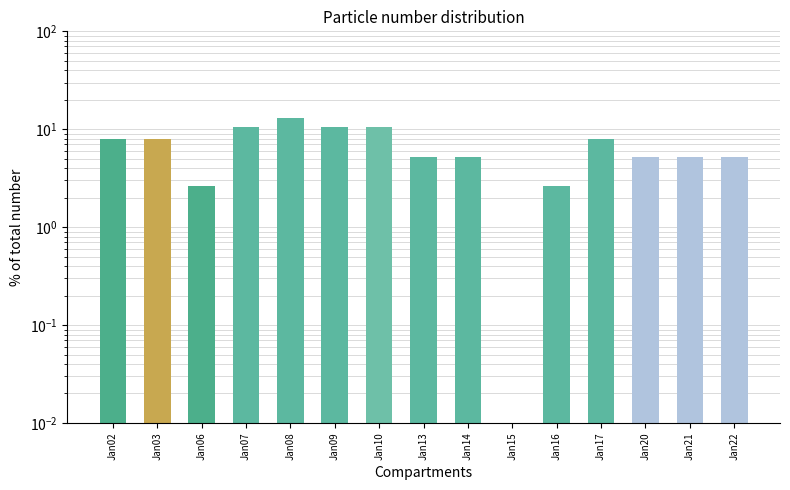

What is the value of the 3rd bar from the left?

2.6